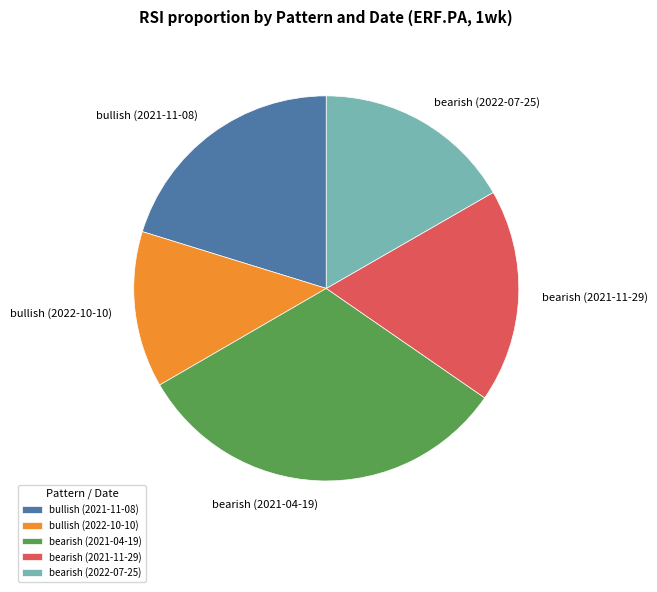

Between bearish (2021-04-19) and bullish (2021-11-08), which is larger?

bearish (2021-04-19)